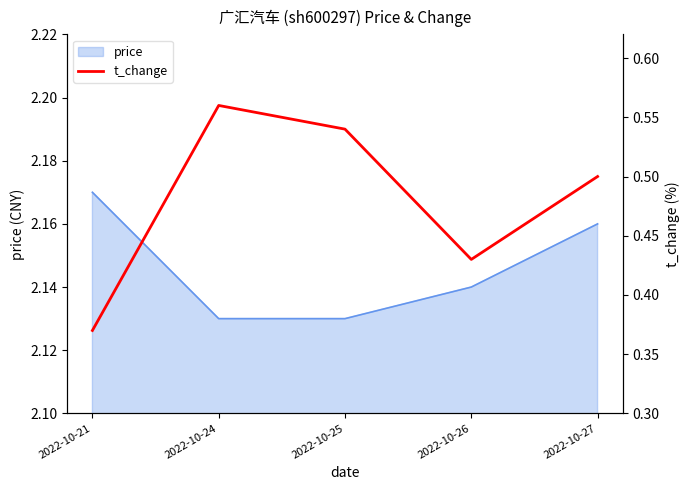

Reading left to right, list all the values displayed in this chart.

2022-10-21=0.4	2022-10-24=0.6	2022-10-25=0.5	2022-10-26=0.4	2022-10-27=0.5